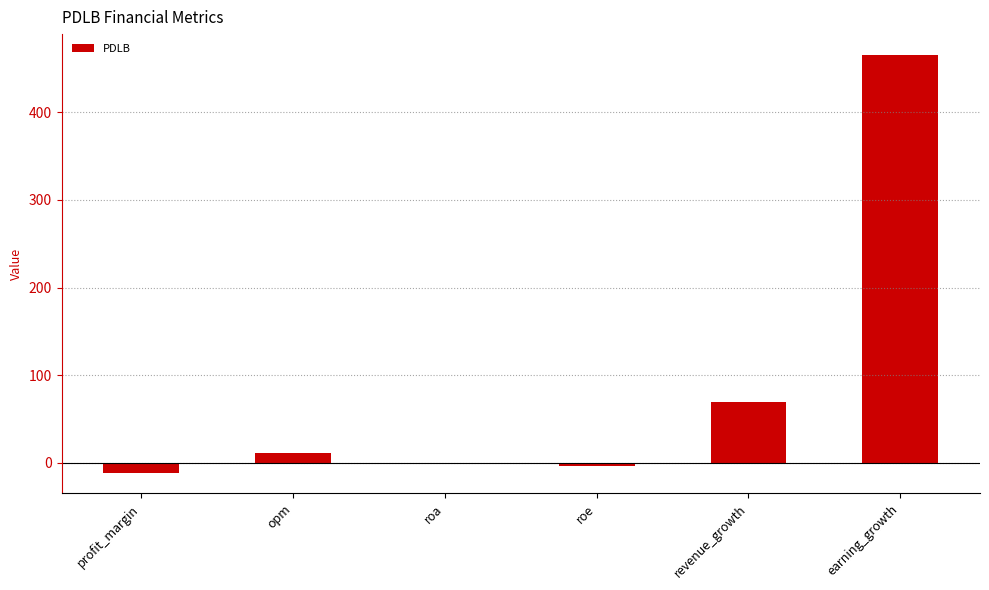

The value at profit_margin is -11.2. True or false?

True